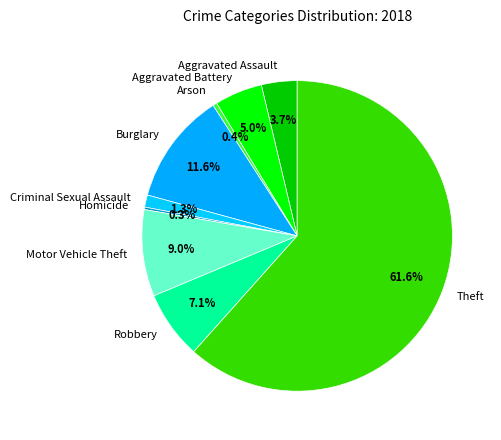

To the nearest percent, what is the difference between the largest and smallest slice percentages?

61%